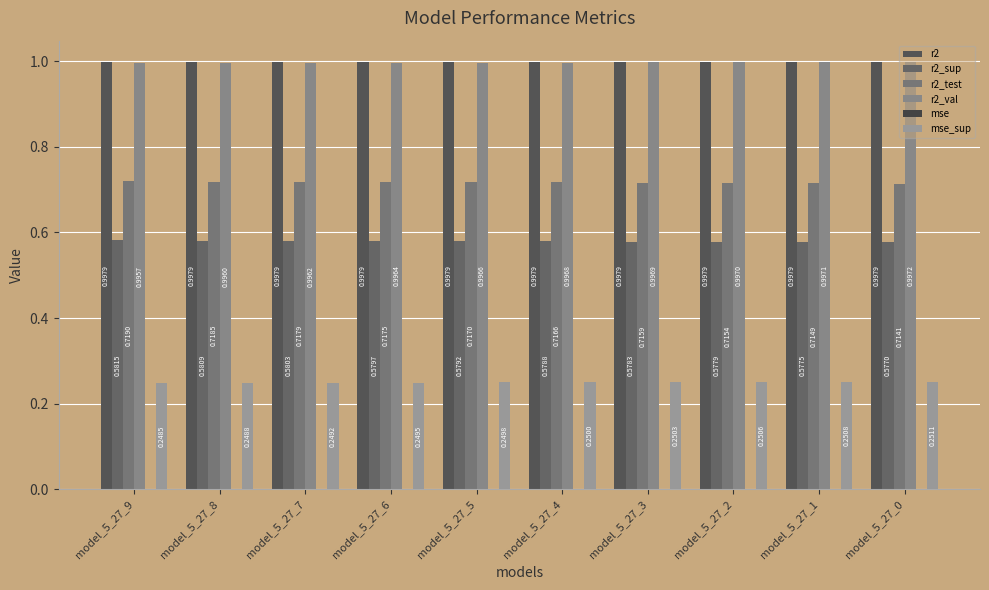

Are the bars grouped side by side (vs. stacked)?

Yes